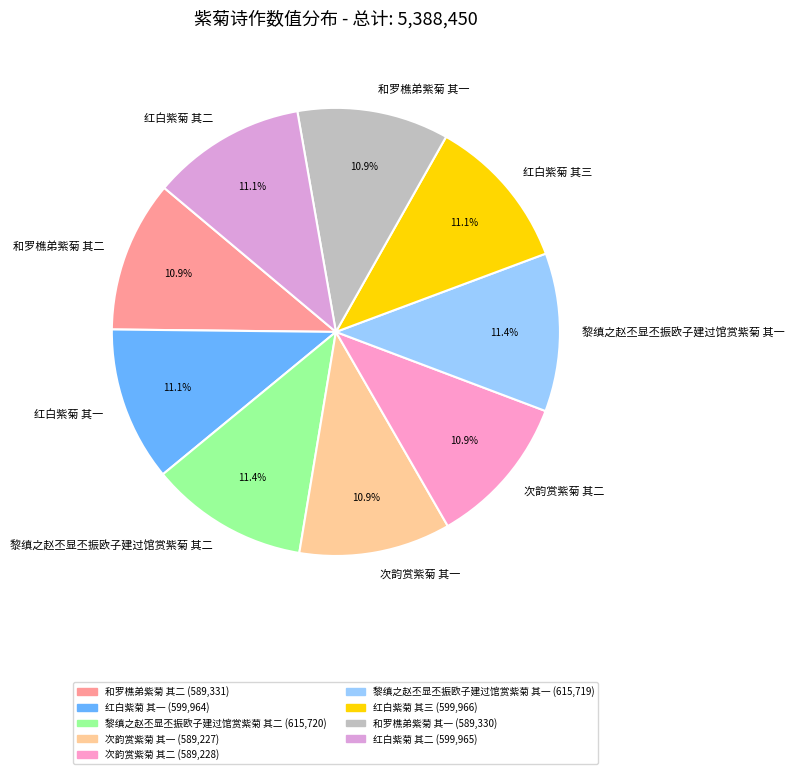

Count the number of slices in the pie.

9